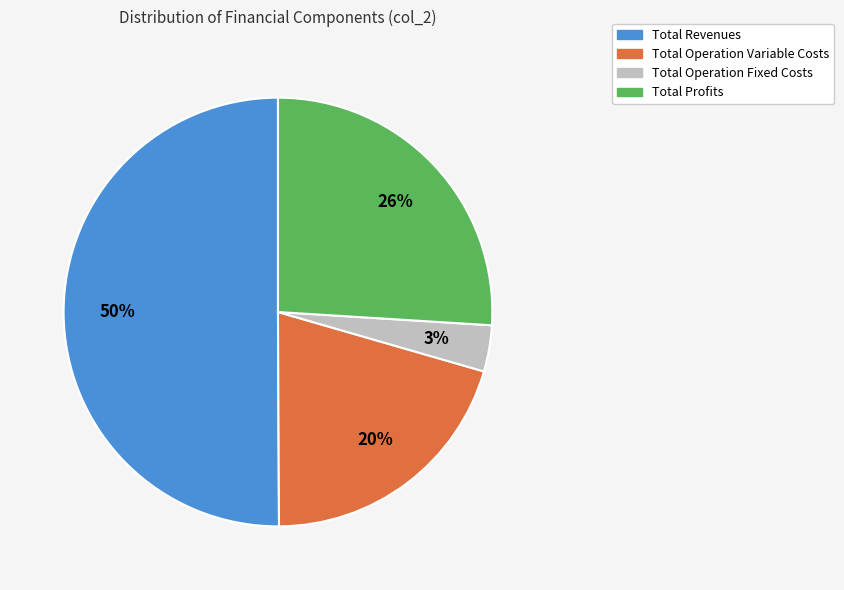

To the nearest percent, what is the average slice percentage?

25%